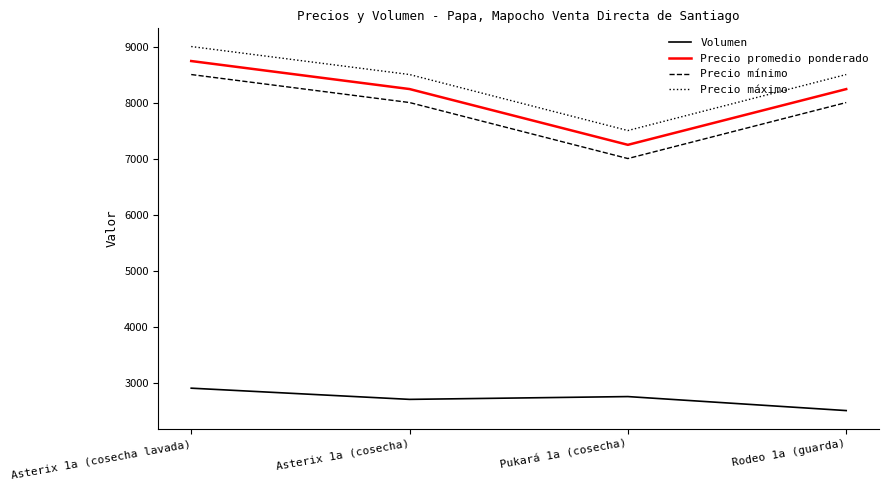

True or false: Precio promedio ponderado and Precio mínimo intersect in this chart.

False